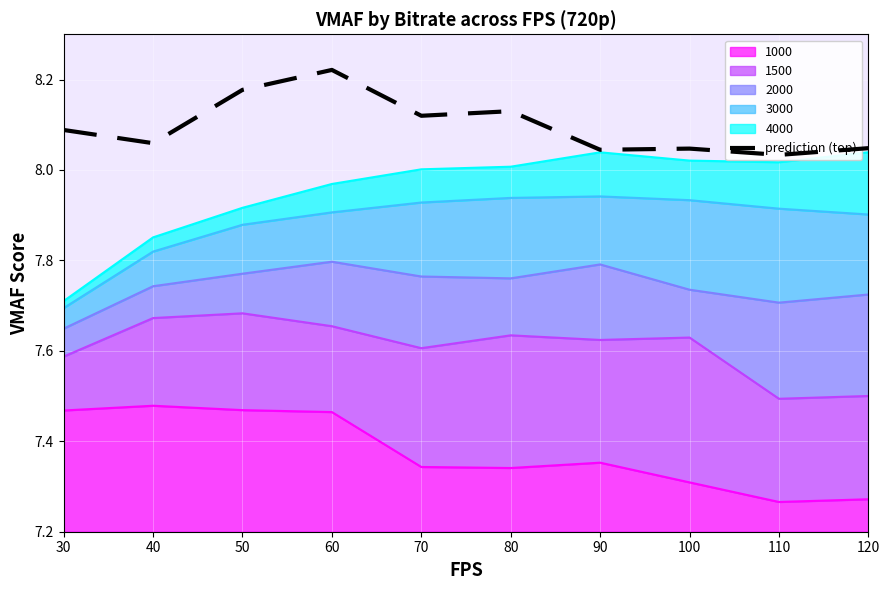

Between 120 and 60, which is larger?

60